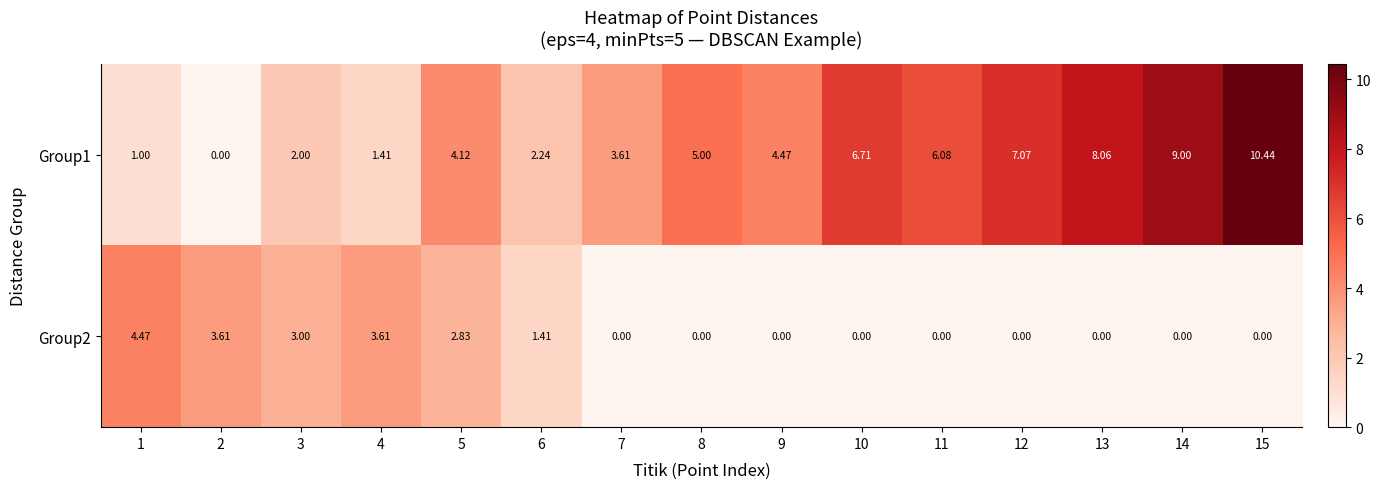

How many categories are shown in the chart?

15